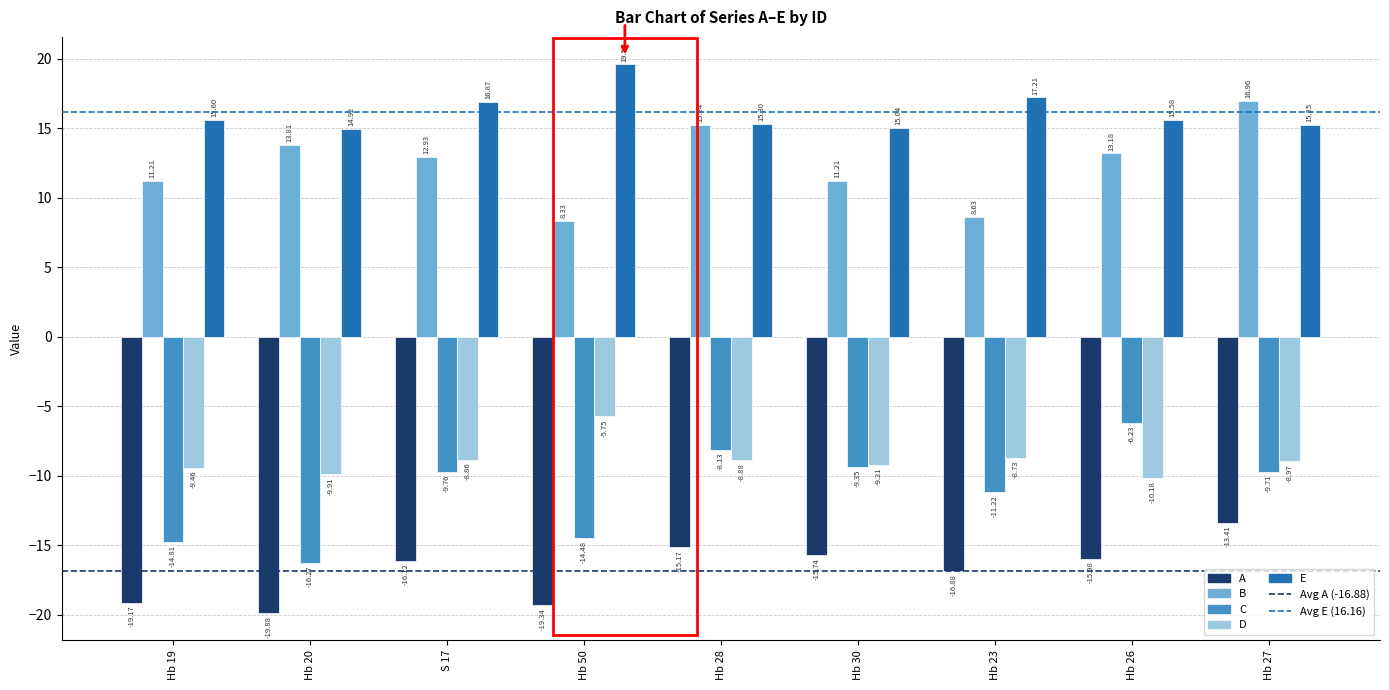

What is the value of the E bar at the 2nd from the left?

14.9